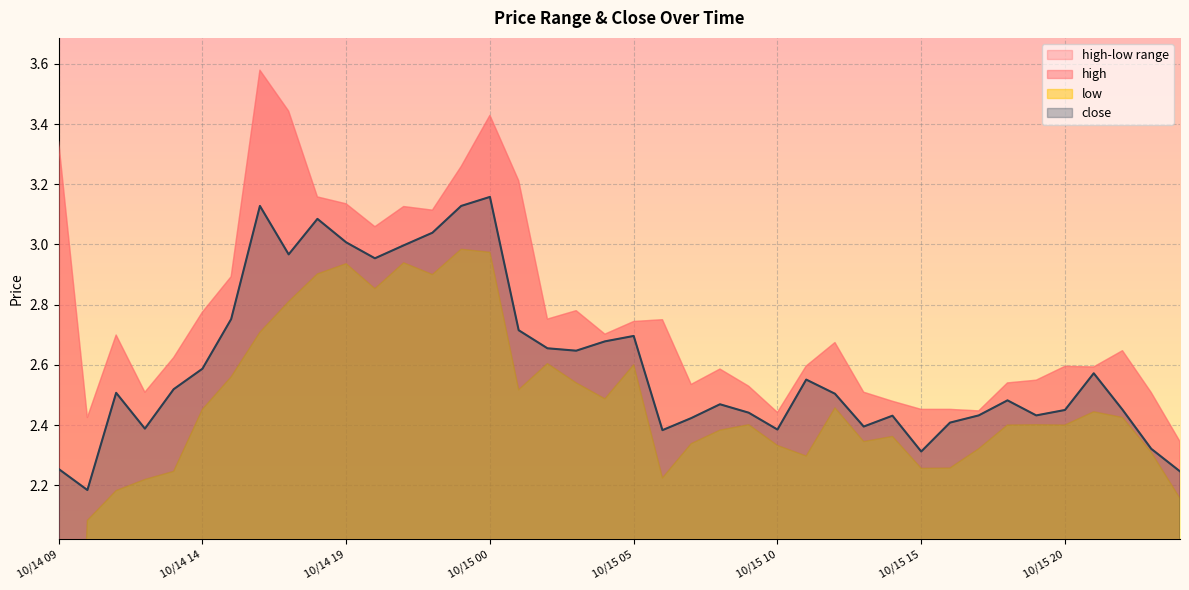

What position from the left is 10/14 21?

13